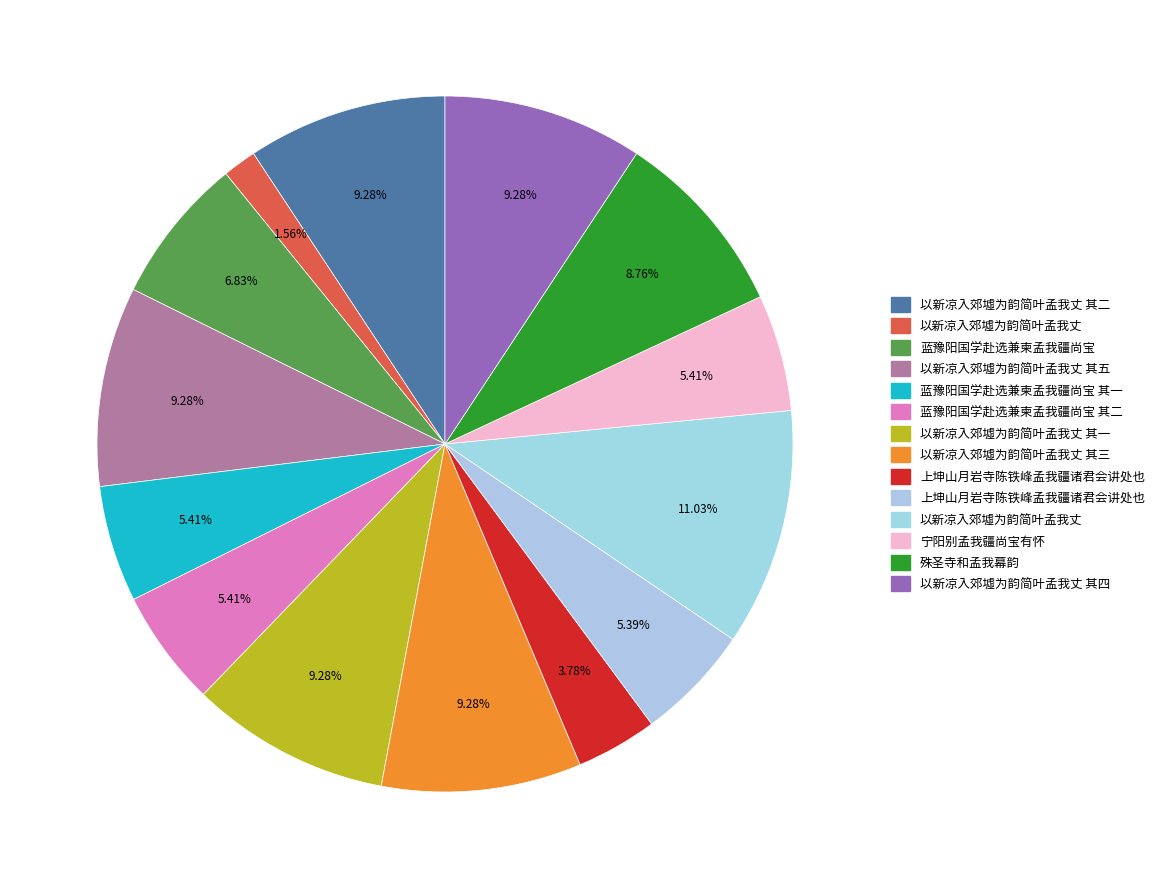

Does any single category account for the majority?

No